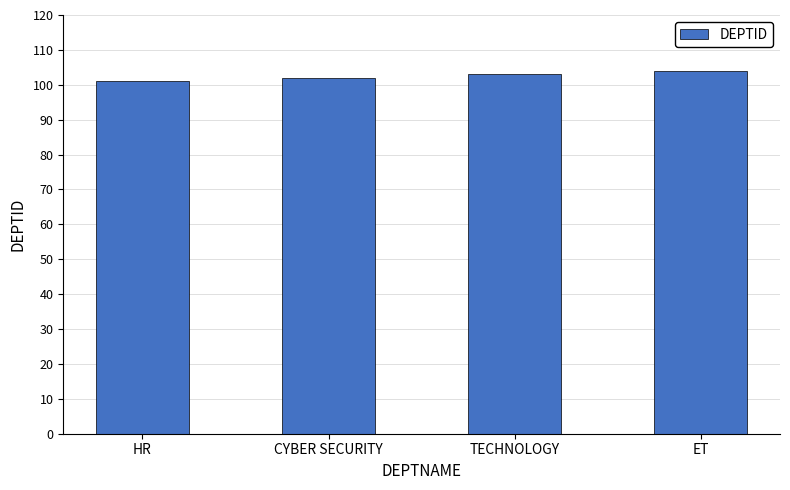

Read the value at HR.

101